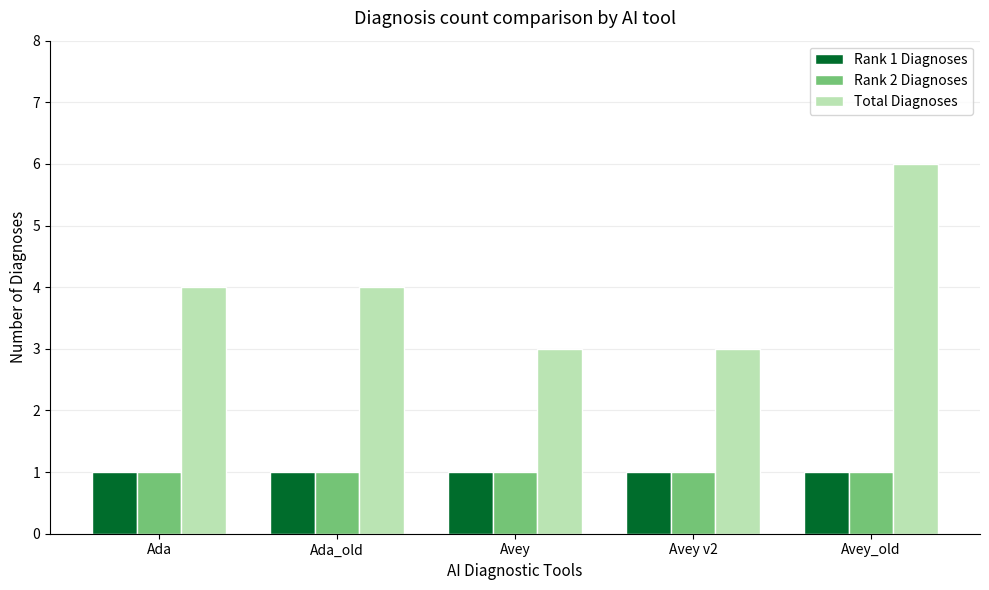

Which series changed the most between Ada_old and Avey v2?

Total Diagnoses